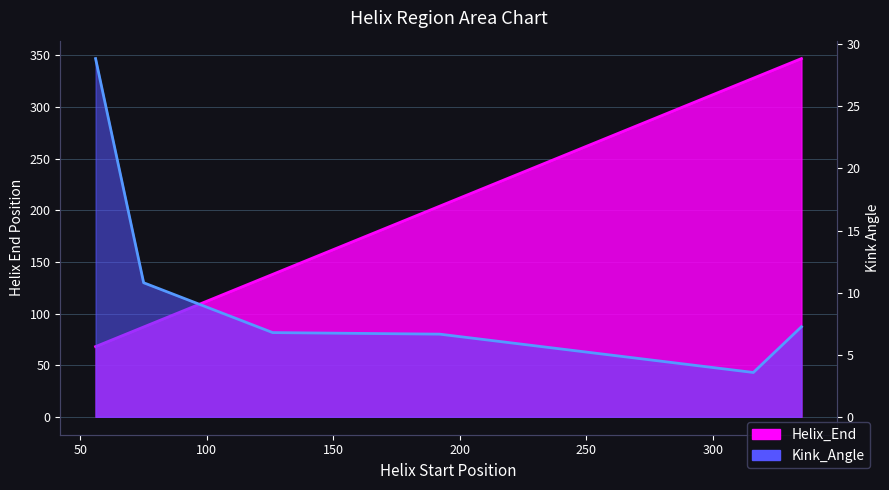

What is the value of the Kink_Angle point at the 2nd from the left?

10.8